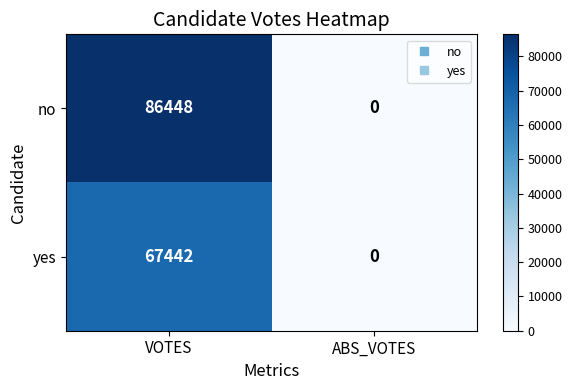

The value of no at ABS_VOTES is 0. True or false?

True